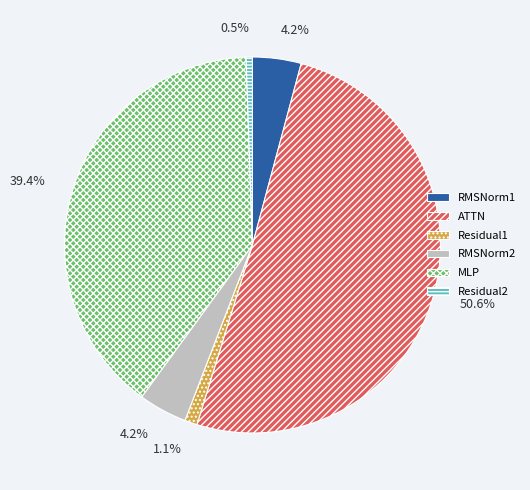

What is the smallest slice in the pie chart?

Residual2